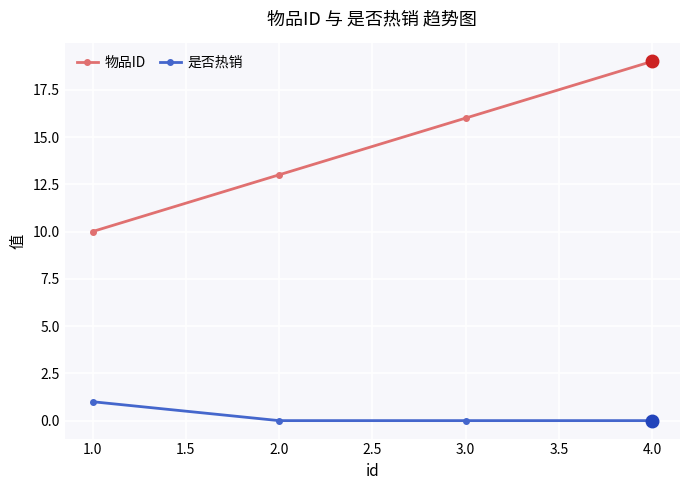

What is the maximum value shown in the chart?

19